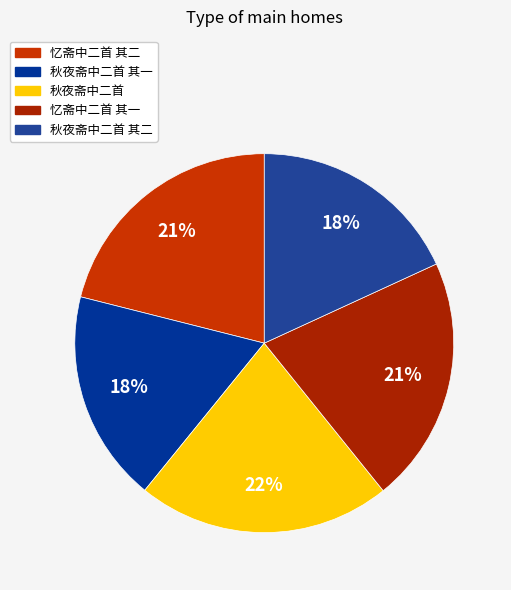

Is there a majority slice in this chart?

No